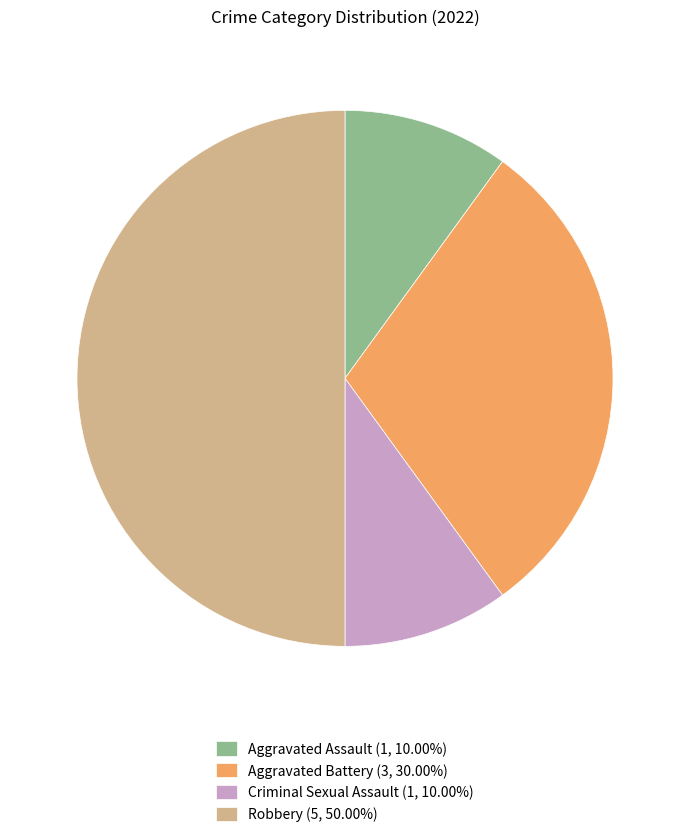

Approximately how many times larger is the value at Aggravated Battery (3, 30.00%) compared to Robbery (5, 50.00%)?

0.6